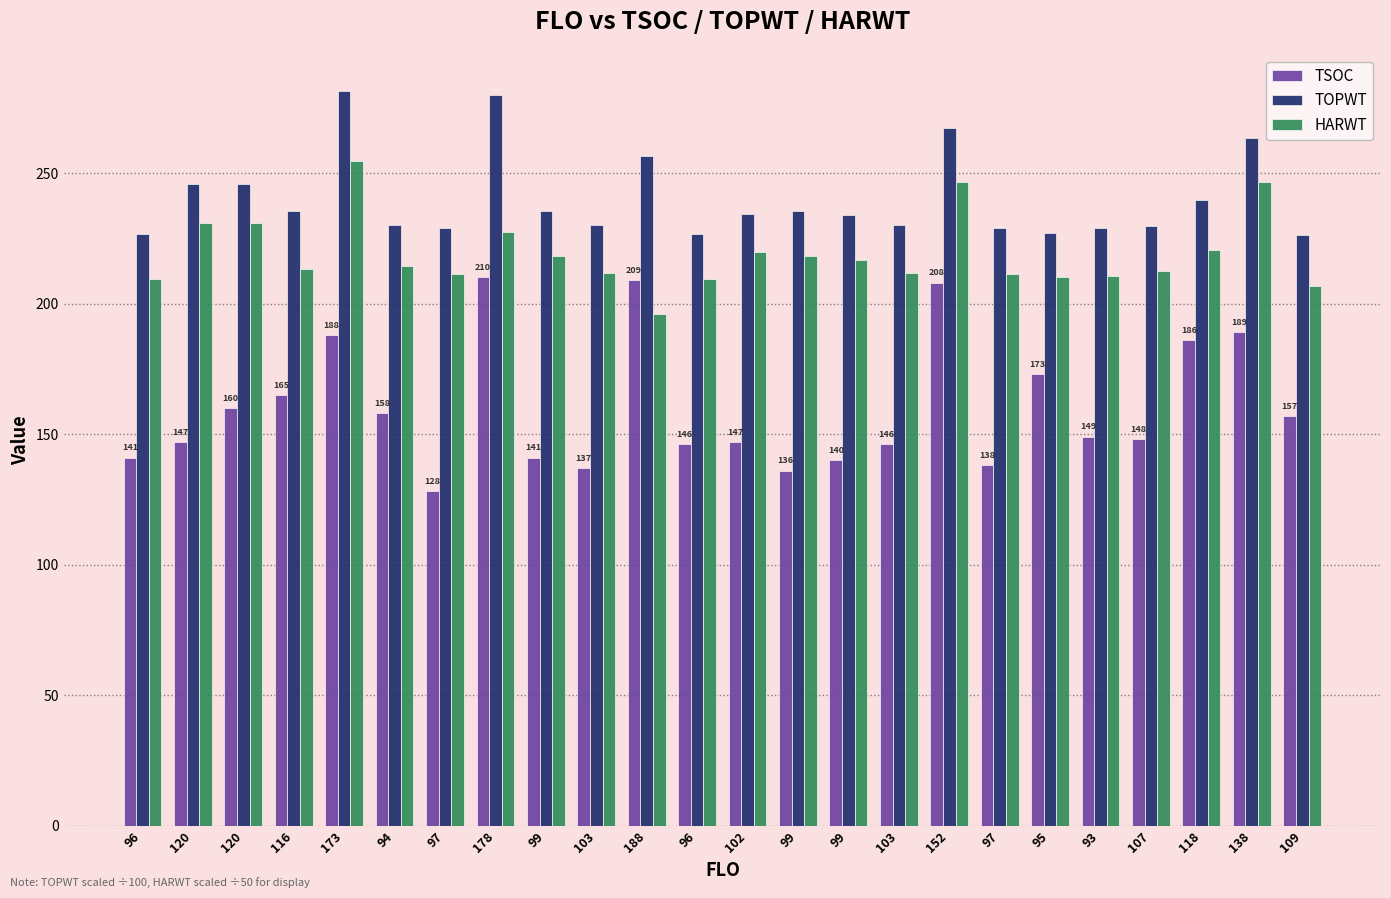

At how many categories does at least one series exceed 244?

7